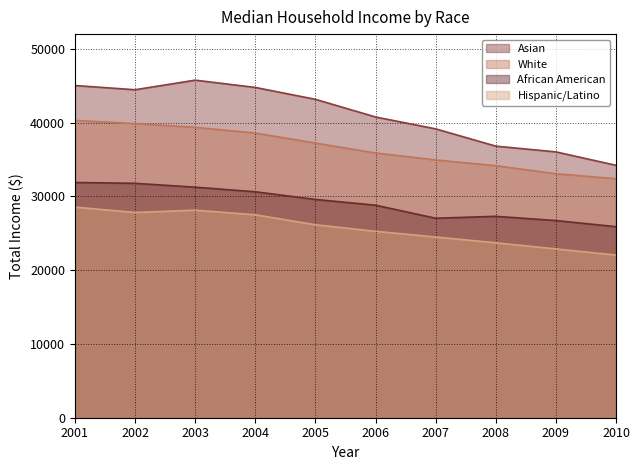

Which series has the largest total across all categories?

Asian